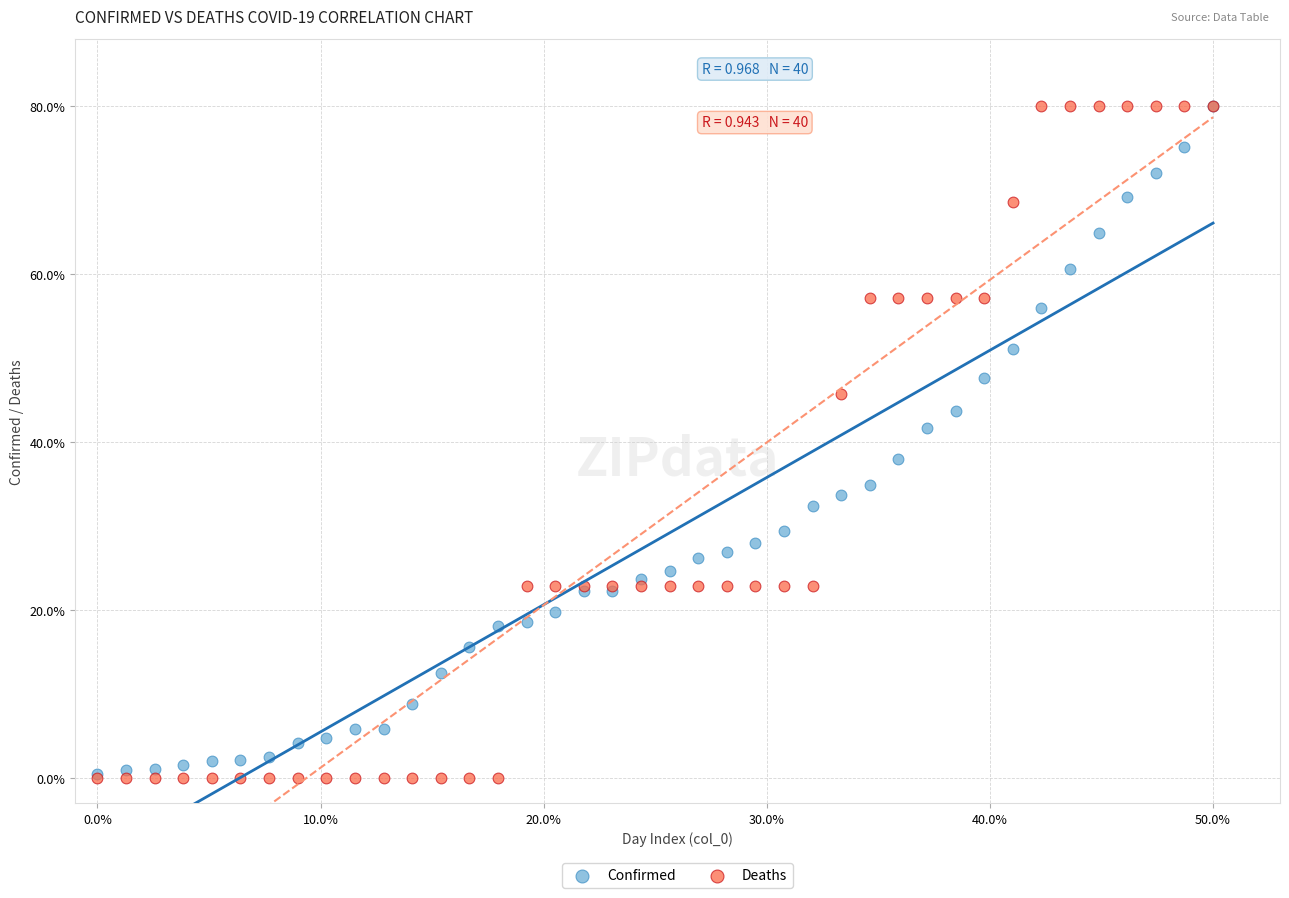

Which series has the widest spread of Y values?

Deaths